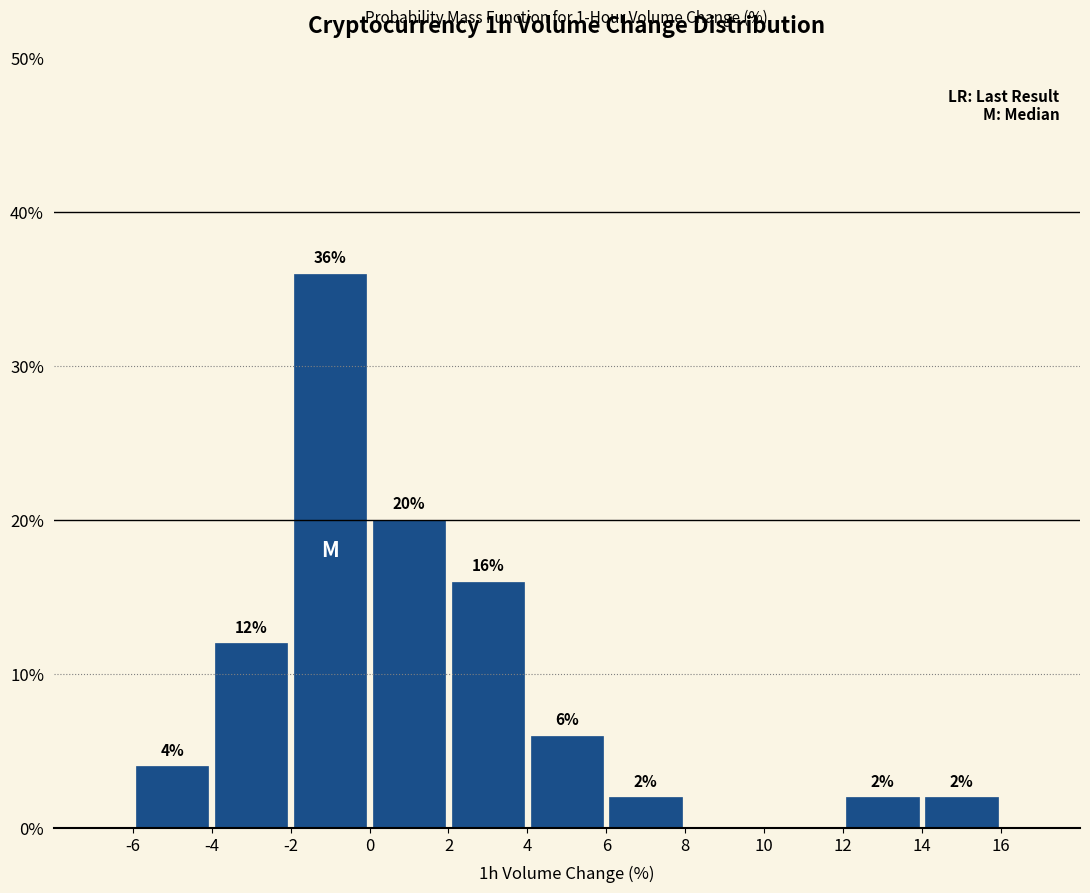

Which range on the x-axis has the tallest bar?

-2 to 0